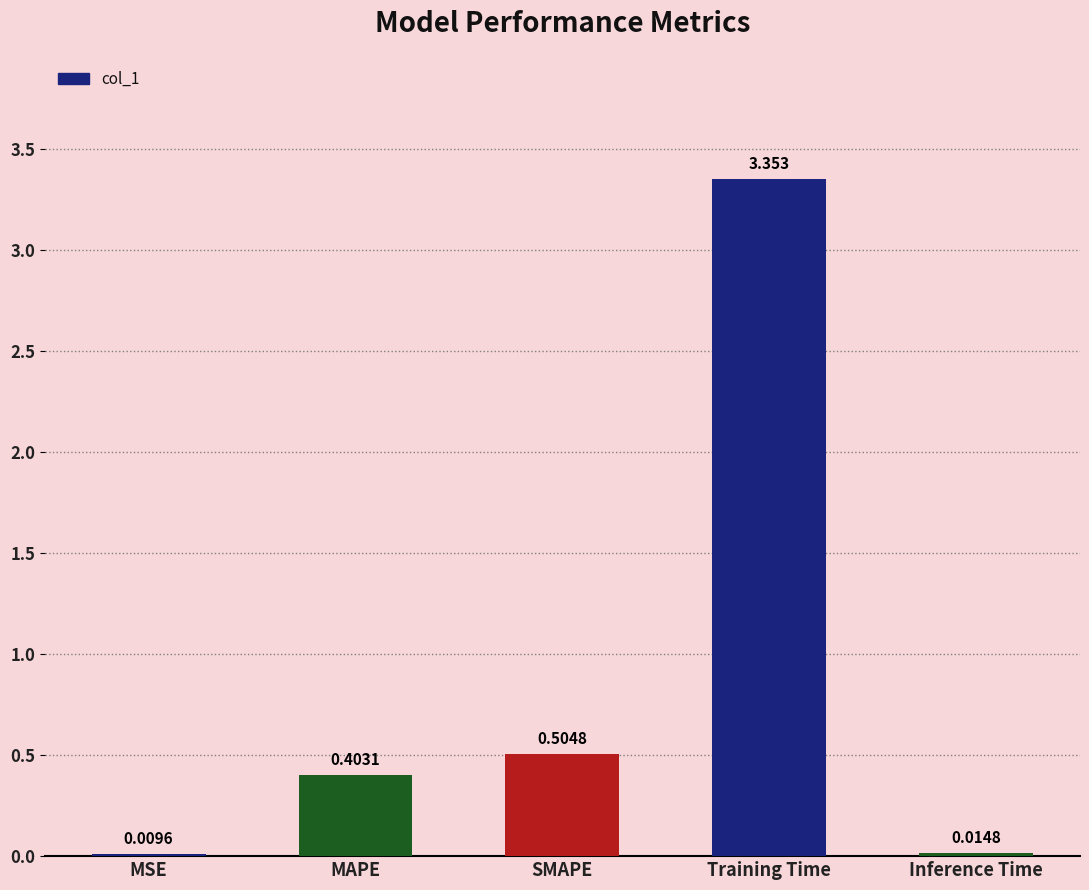

Where is the data nearest to the value 1?

SMAPE